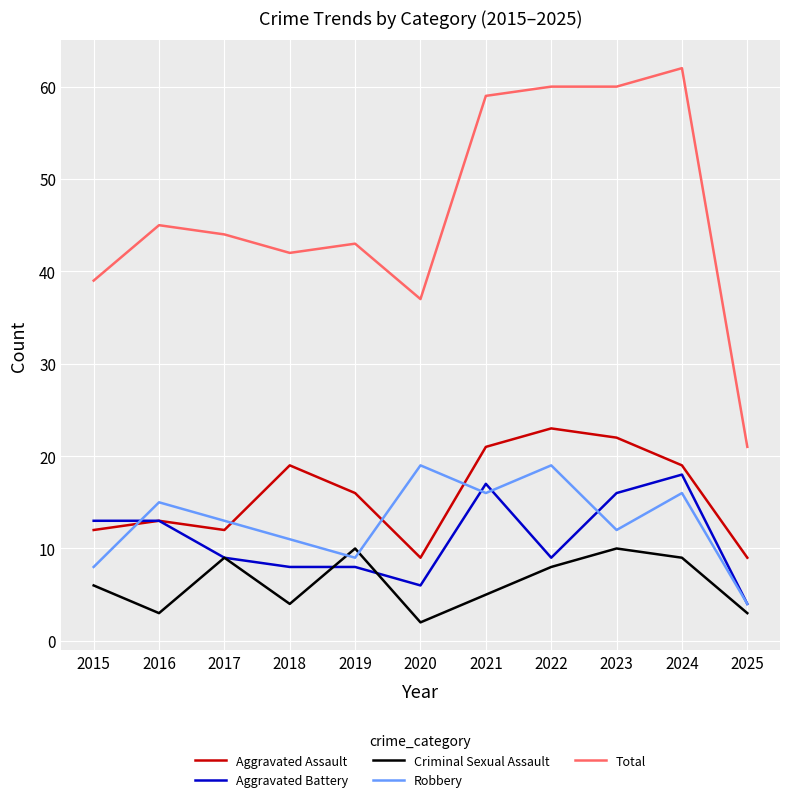

What is the difference between the Criminal Sexual Assault values at 2020 and 2018?

2